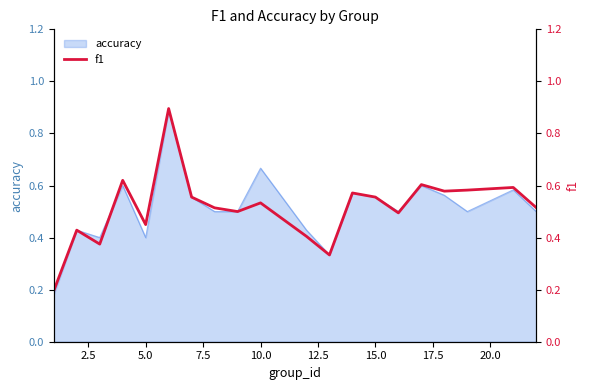

What is the highest value of the accuracy series?

0.9